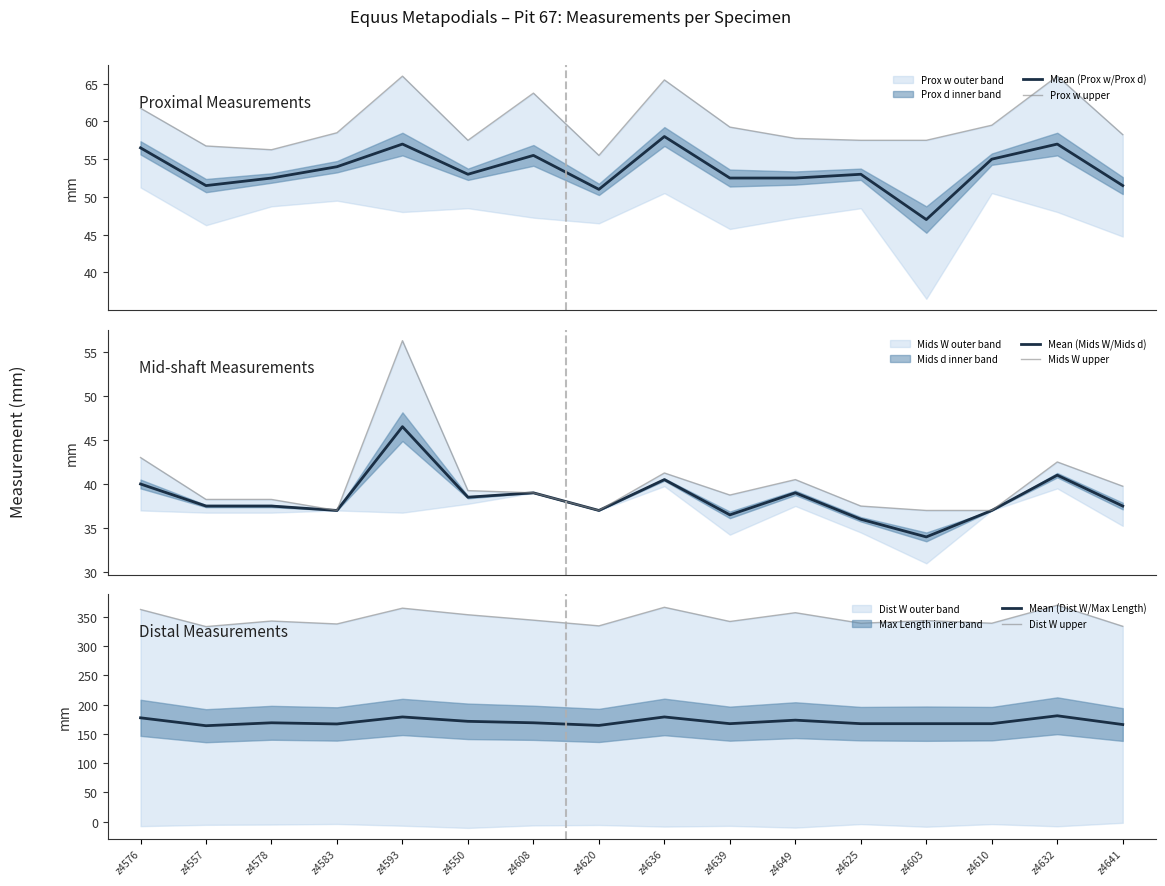

Does the chart have visible grid lines?

No